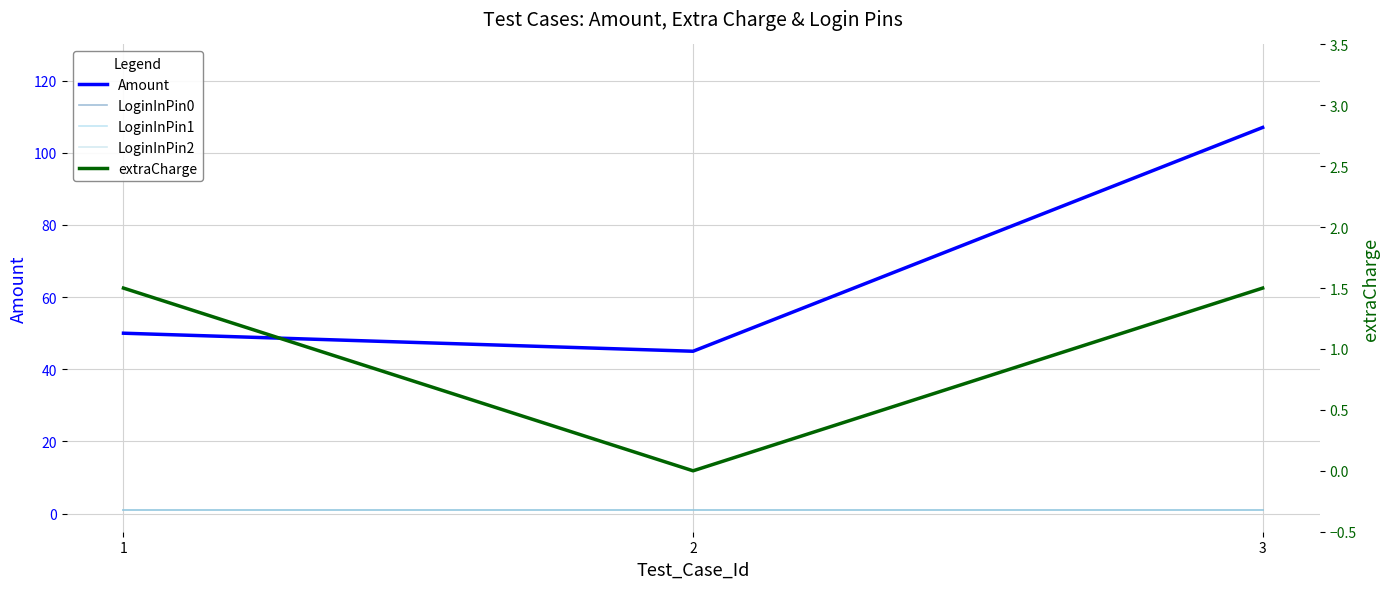

Where is LoginInPin0 nearest to the value 1?

1